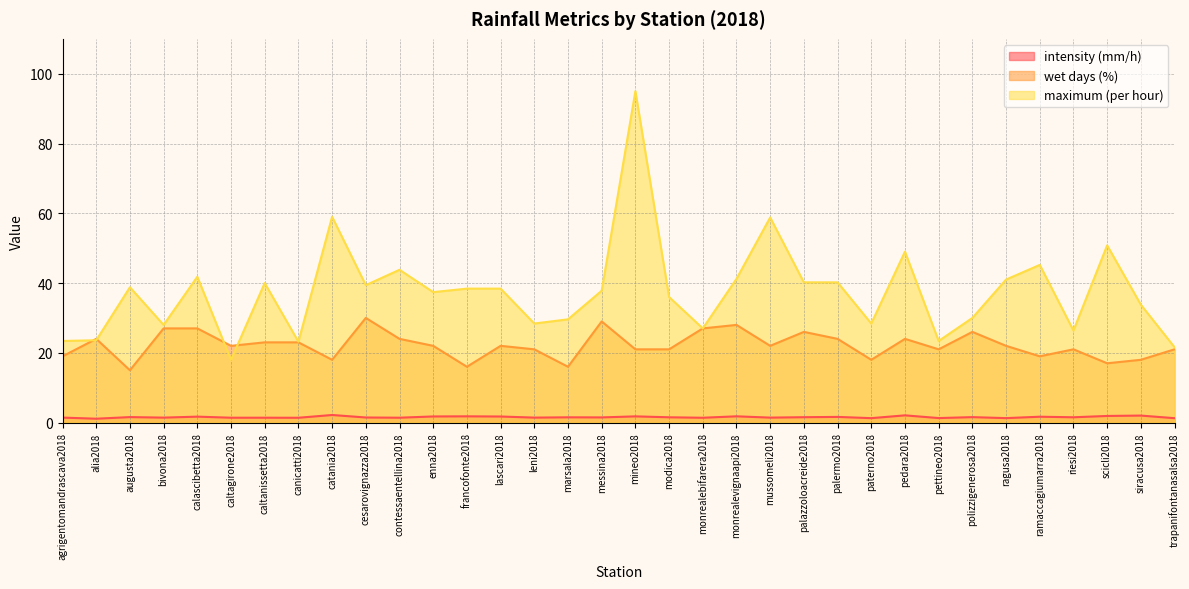

Which series has the largest total across all categories?

maximum (per hour)